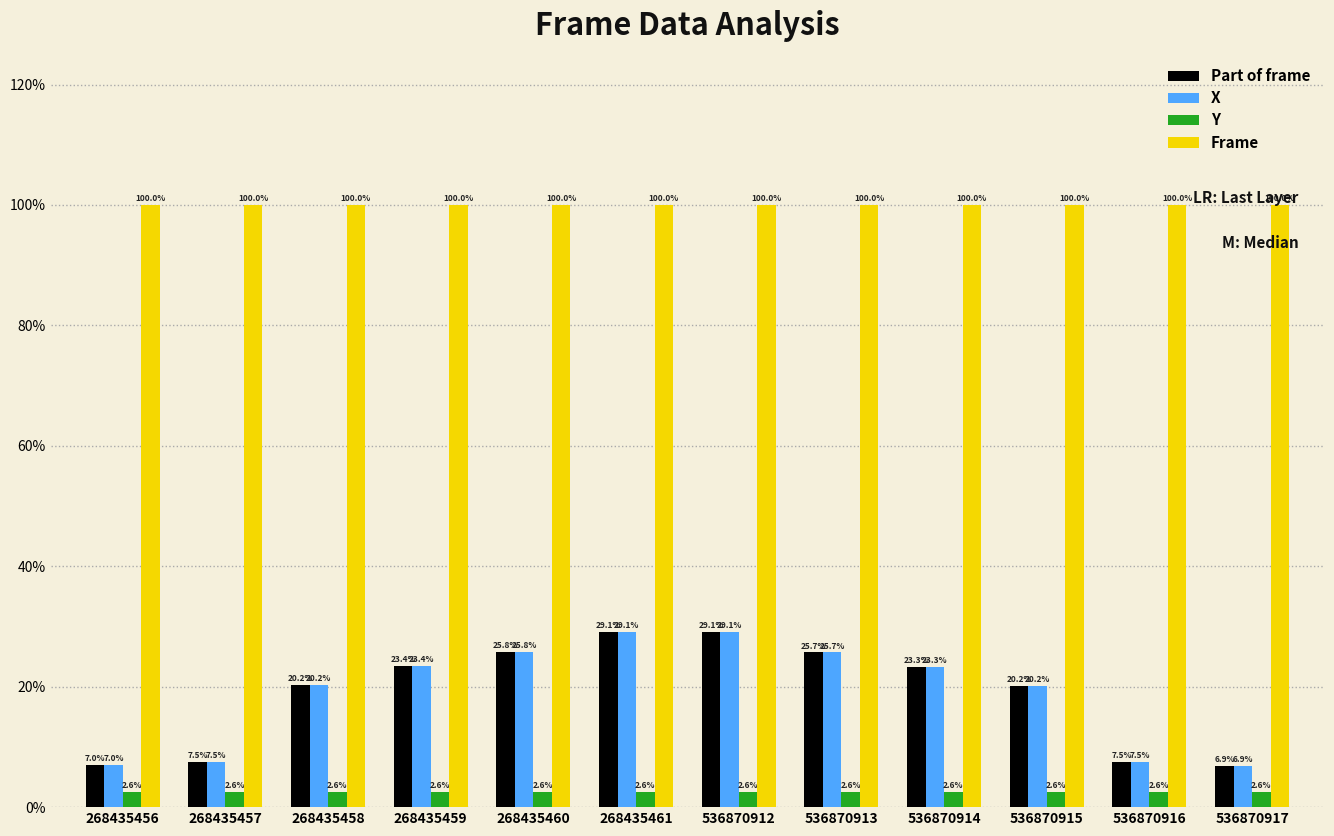

Reading left to right, transcribe all the data shown in this chart.

Part of frame: 7.0	7.5	20.2	23.4	25.8	29.1	29.1	25.7	23.3	20.2	7.5	6.9
X: 7.0	7.5	20.2	23.4	25.8	29.1	29.1	25.7	23.3	20.2	7.5	6.9
Y: 2.6	2.6	2.6	2.6	2.6	2.6	2.6	2.6	2.6	2.6	2.6	2.6
Frame: 100.0	100.0	100.0	100.0	100.0	100.0	100.0	100.0	100.0	100.0	100.0	100.0